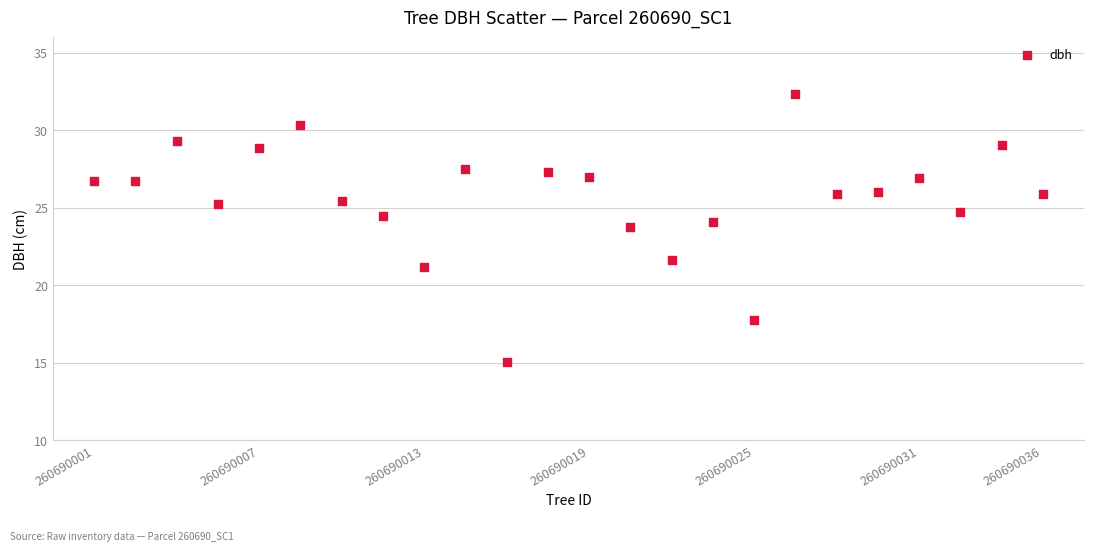

What is the range of Y values (max minus min)?

17.3